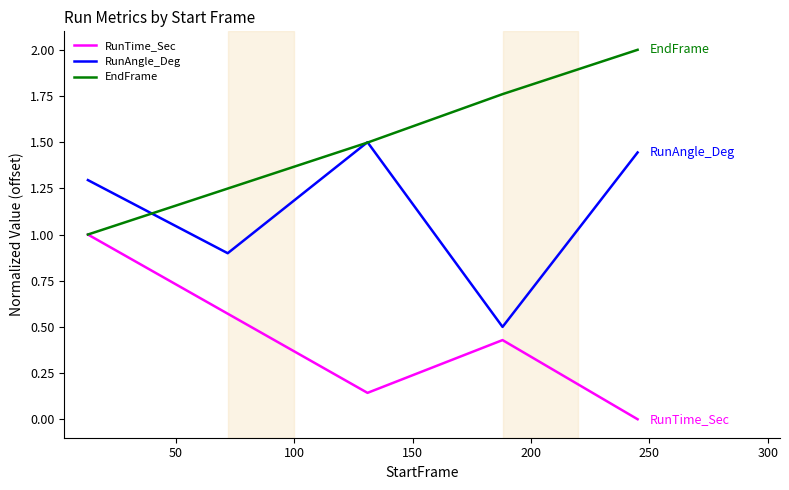

How many lines are shown in the chart?

3